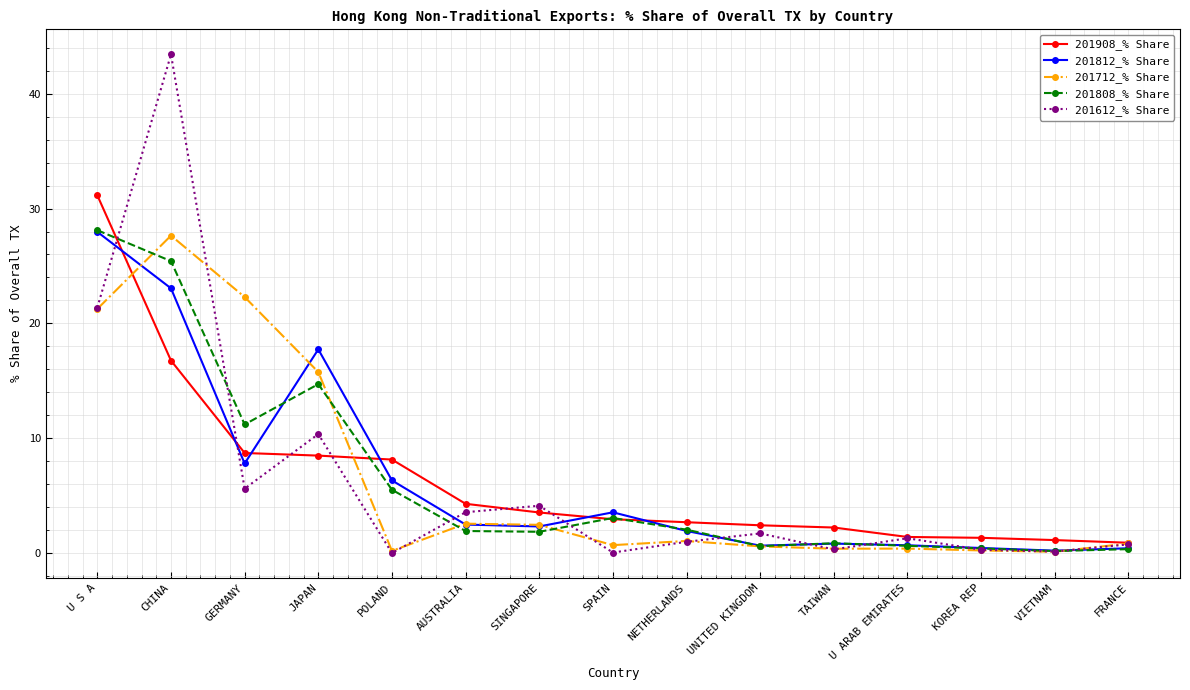

True or false: 201908_% Share and 201612_% Share intersect in this chart.

True